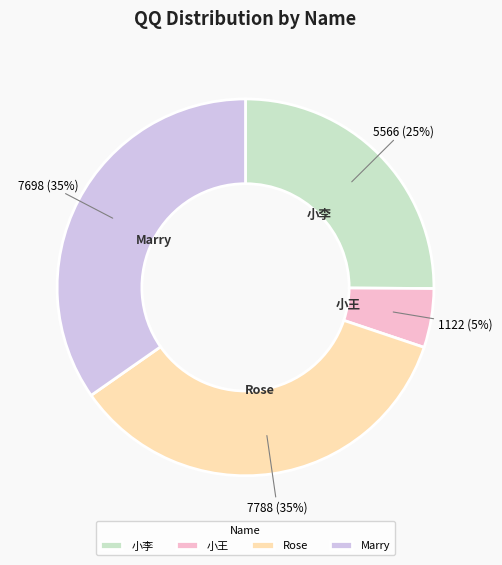

True or false: Rose accounts for 41% of the total.

False